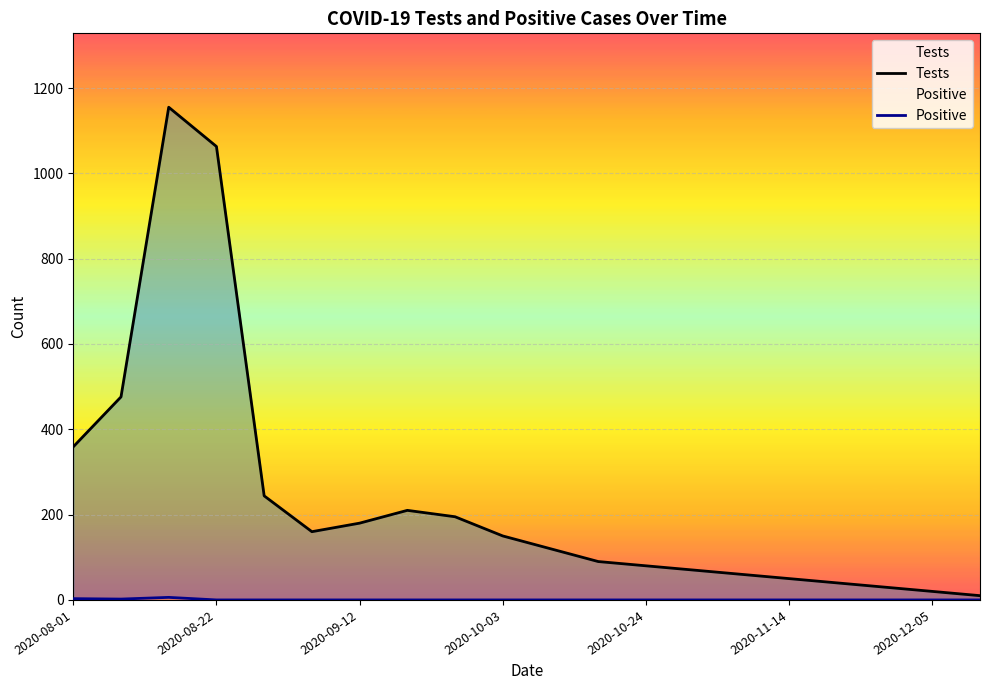

How many data points in Tests are less than 150?

10